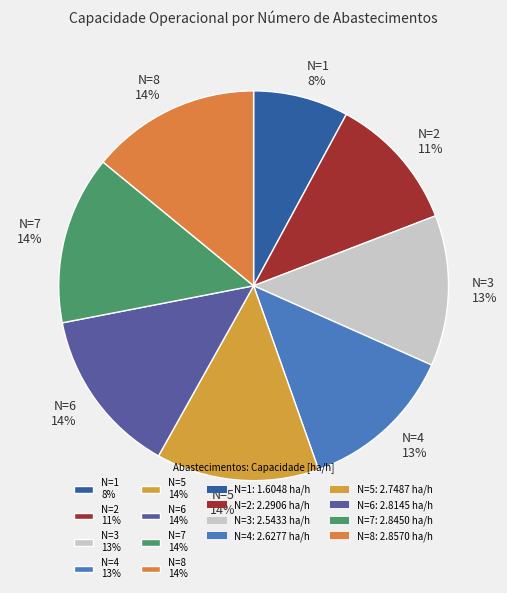

To the nearest percent, what is the difference between the largest and smallest slice percentages?

6%